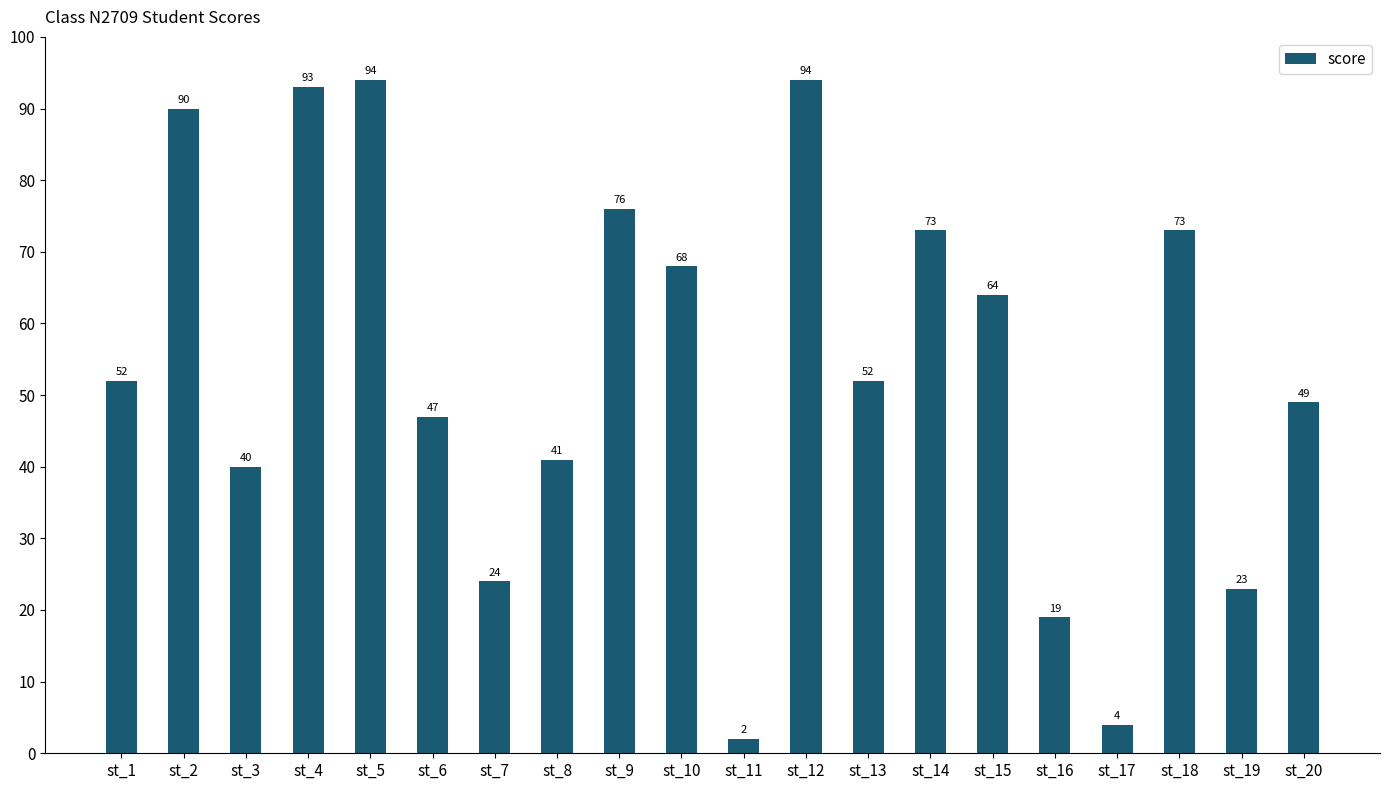

Approximately how many times larger is the value at st_4 compared to st_19?

4.0